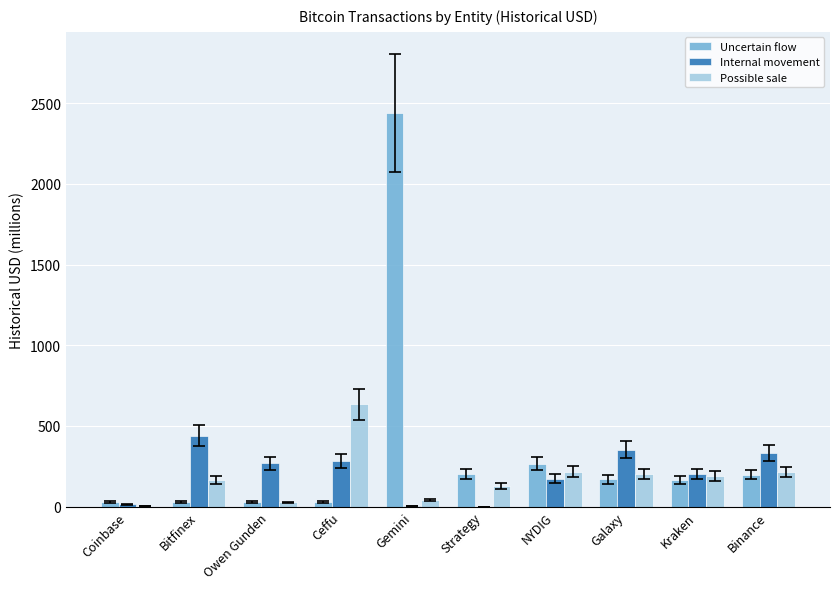

How many values in the Internal movement series exceed 267?

5